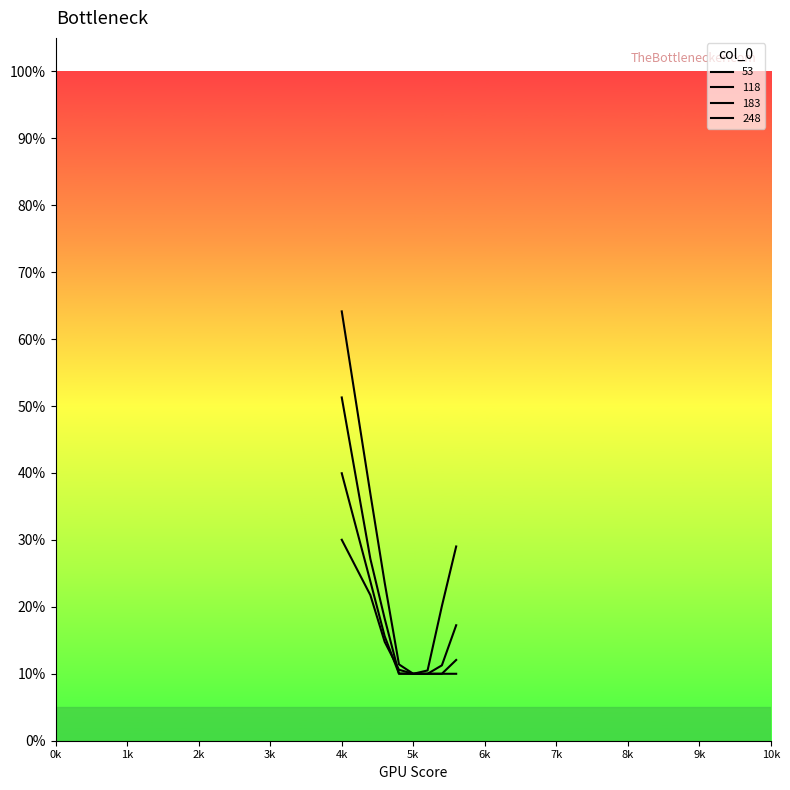

Reading left to right, what are all the values shown in this chart?

53: 0.6	0.4	0.2	0.1	0.1	0.1	0.2	0.3
118: 0.5	0.3	0.2	0.1	0.1	0.1	0.1	0.2
183: 0.4	0.2	0.2	0.1	0.1	0.1	0.1	0.1
248: 0.3	0.2	0.1	0.1	0.1	0.1	0.1	0.1